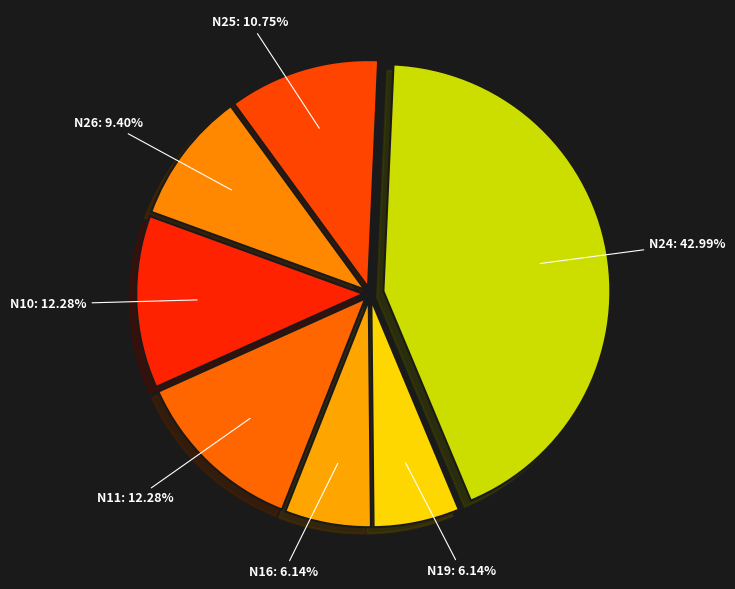

To the nearest percent, what is the difference between the N25 and N11 slice percentages?

2%